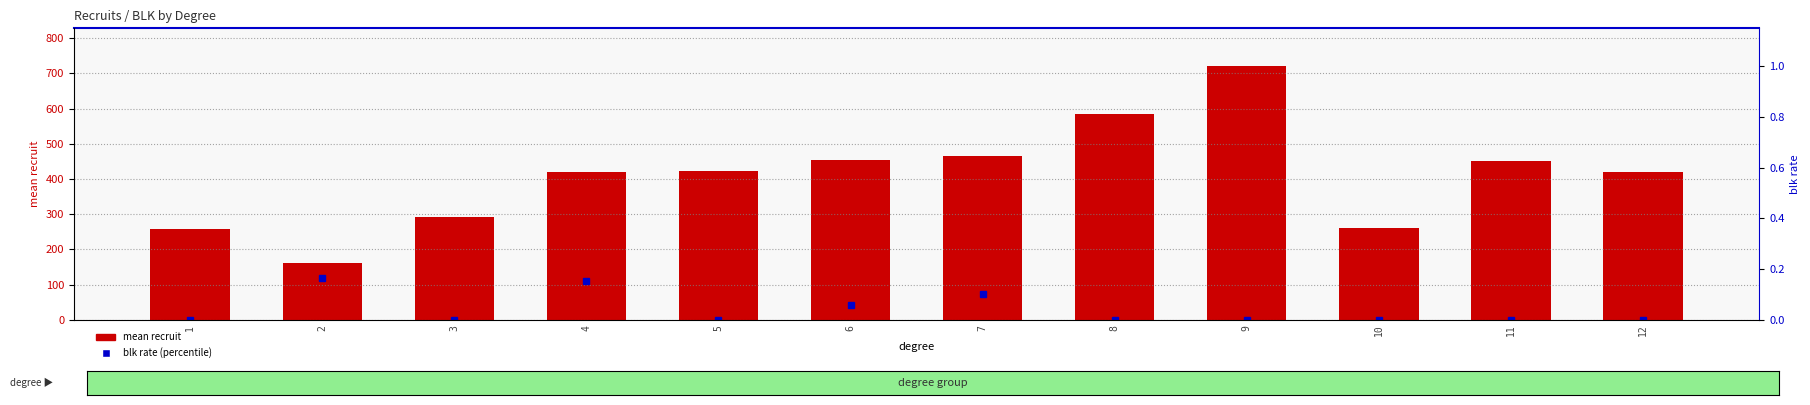

Which series has the largest range (max minus min)?

mean recruit